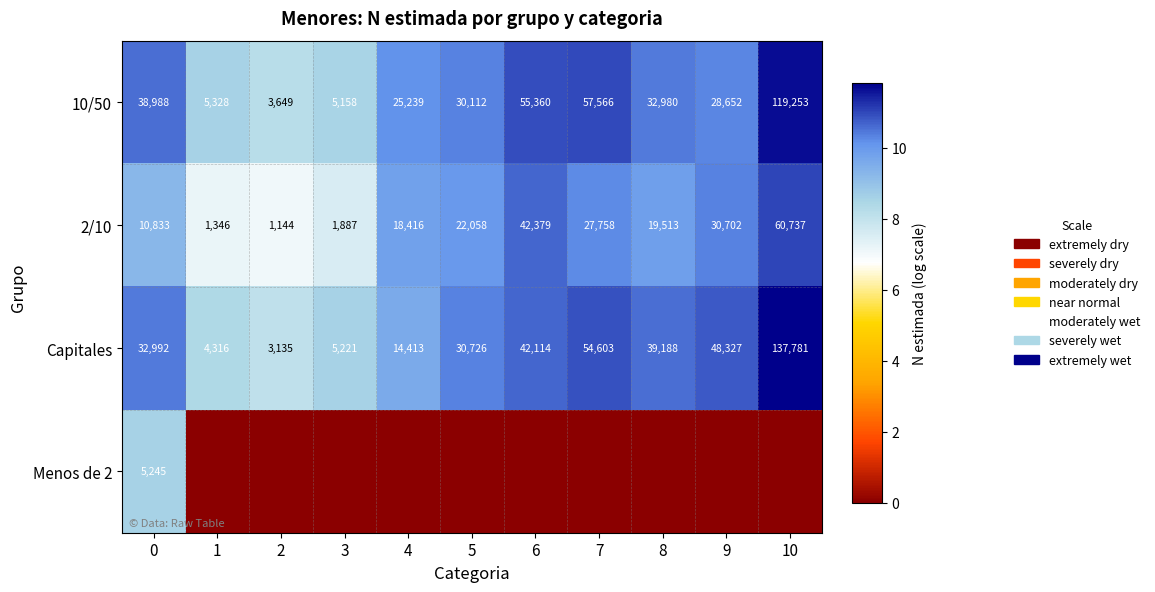

What is the difference between the maximum and minimum values in the row_3 series?

8.6